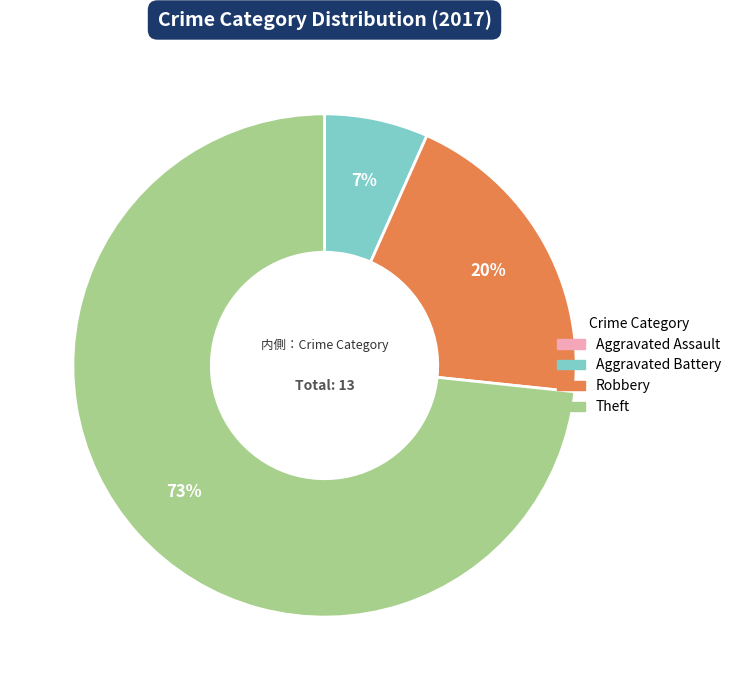

How many slices are in this pie chart?

3